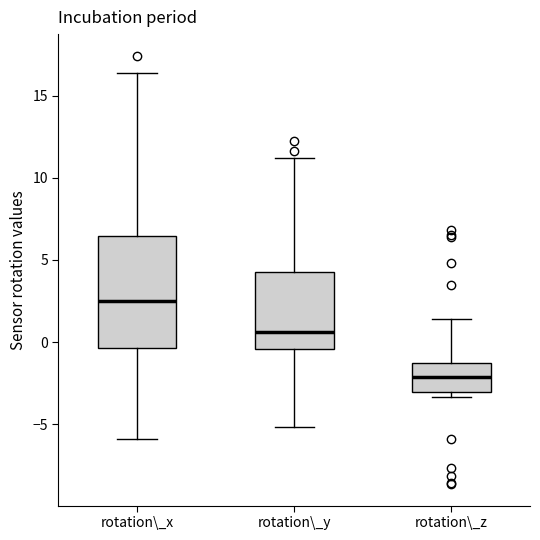

Where is the lower edge of the box for rotation\_y on the y-axis? The values are not printed on the chart, so give them approximately, as read against the axis.

-0.5